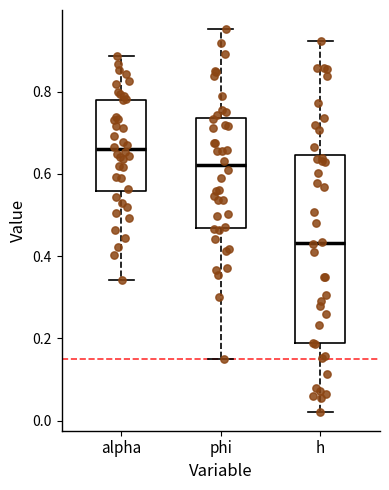

Which box is the tallest, from its lower edge to its upper edge?

h